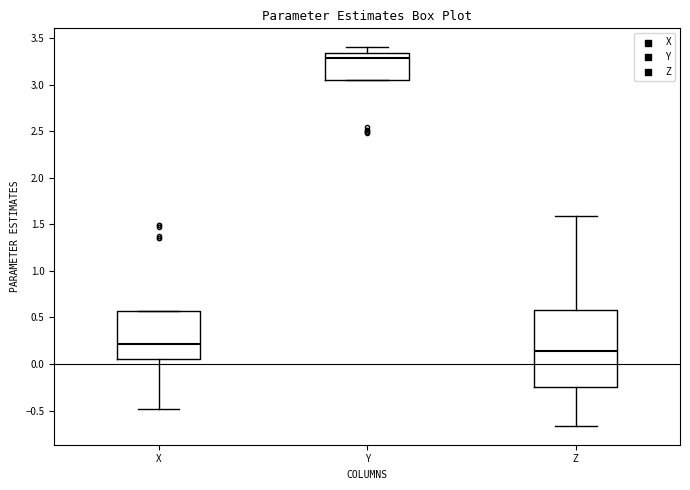

Reading left to right, transcribe this box plot: for each box, give where its median line is, the range the box spans, and where its two whiskers end, as read against the y-axis. The values are not printed on the chart, so give them approximately, as read against the axis.

X: median 0.20, box 0.05 to 0.55, whiskers -0.50 to 0.55
Y: median 3.30, box 3.05 to 3.35, whiskers 3.05 to 3.40
Z: median 0.15, box -0.25 to 0.60, whiskers -0.65 to 1.60